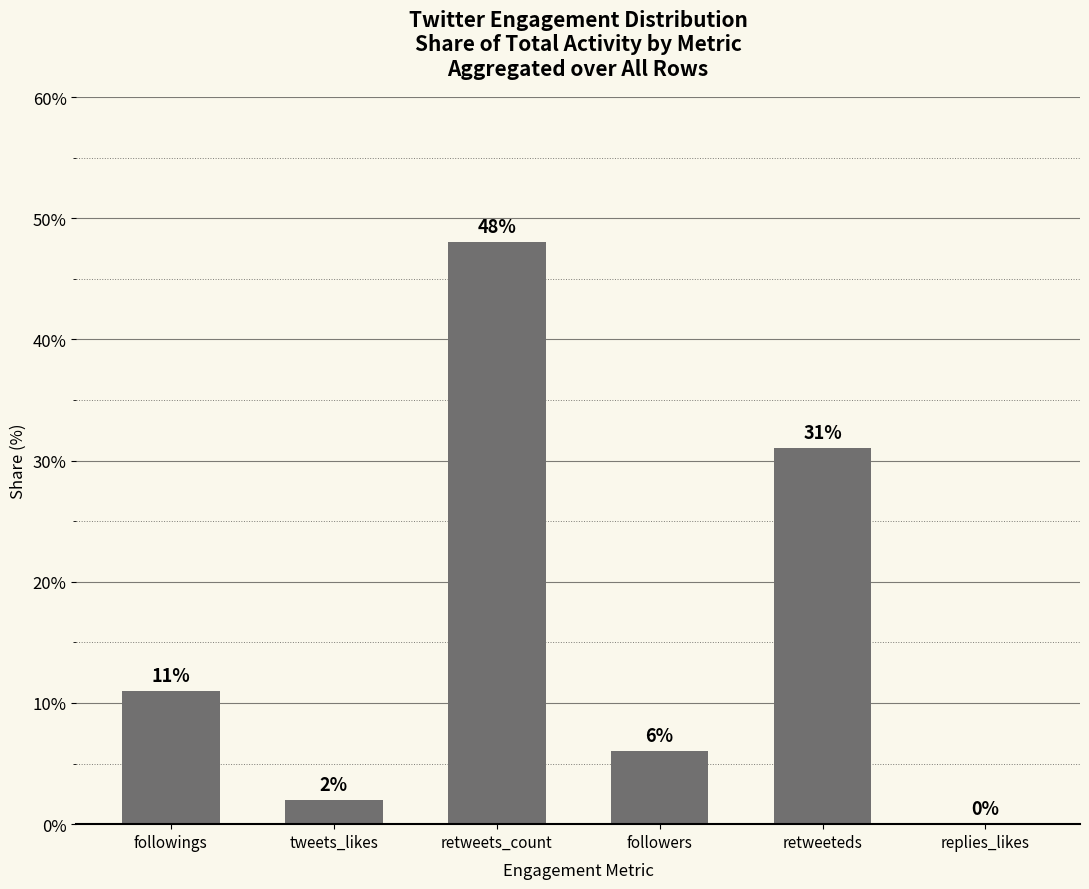

What value does the data have at followings?

11